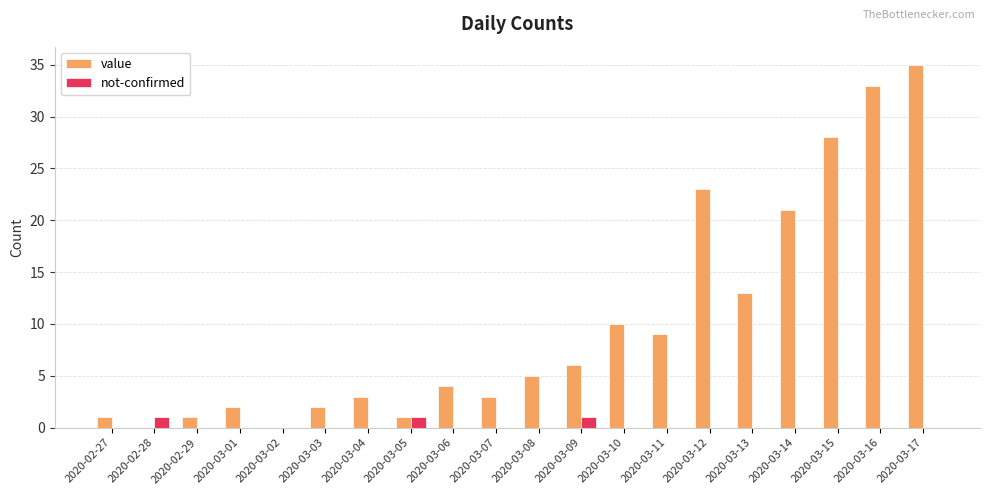

Are the bars horizontal?

No